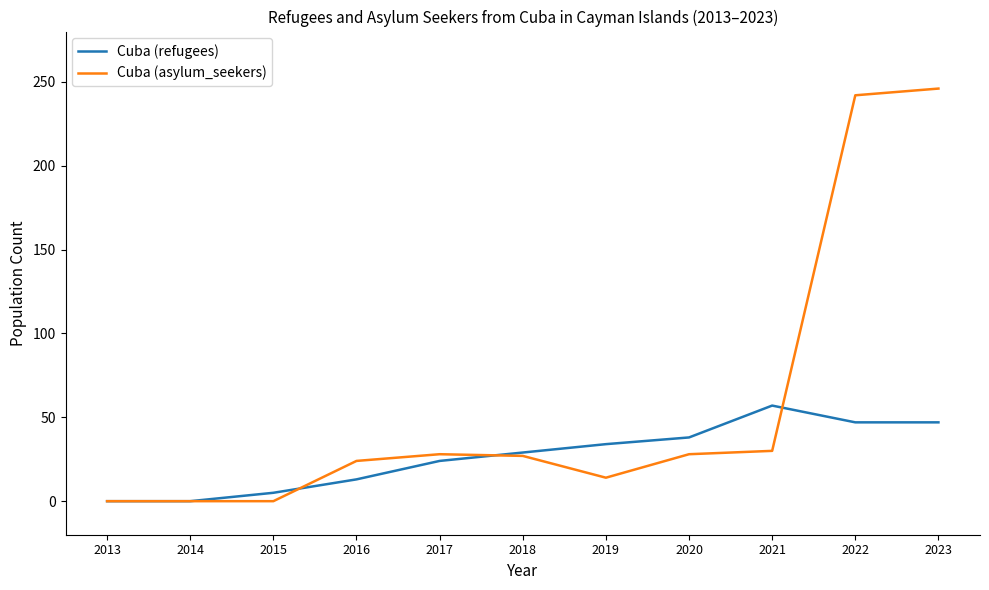

Read the Cuba (refugees) value at 2020.

38